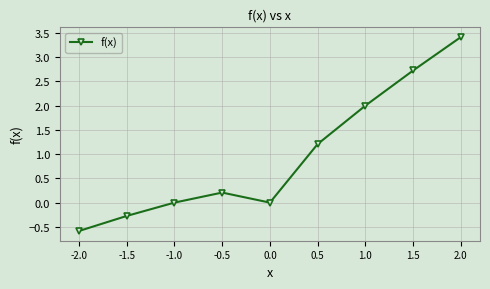

What is the difference between the maximum and second lowest values?

3.7